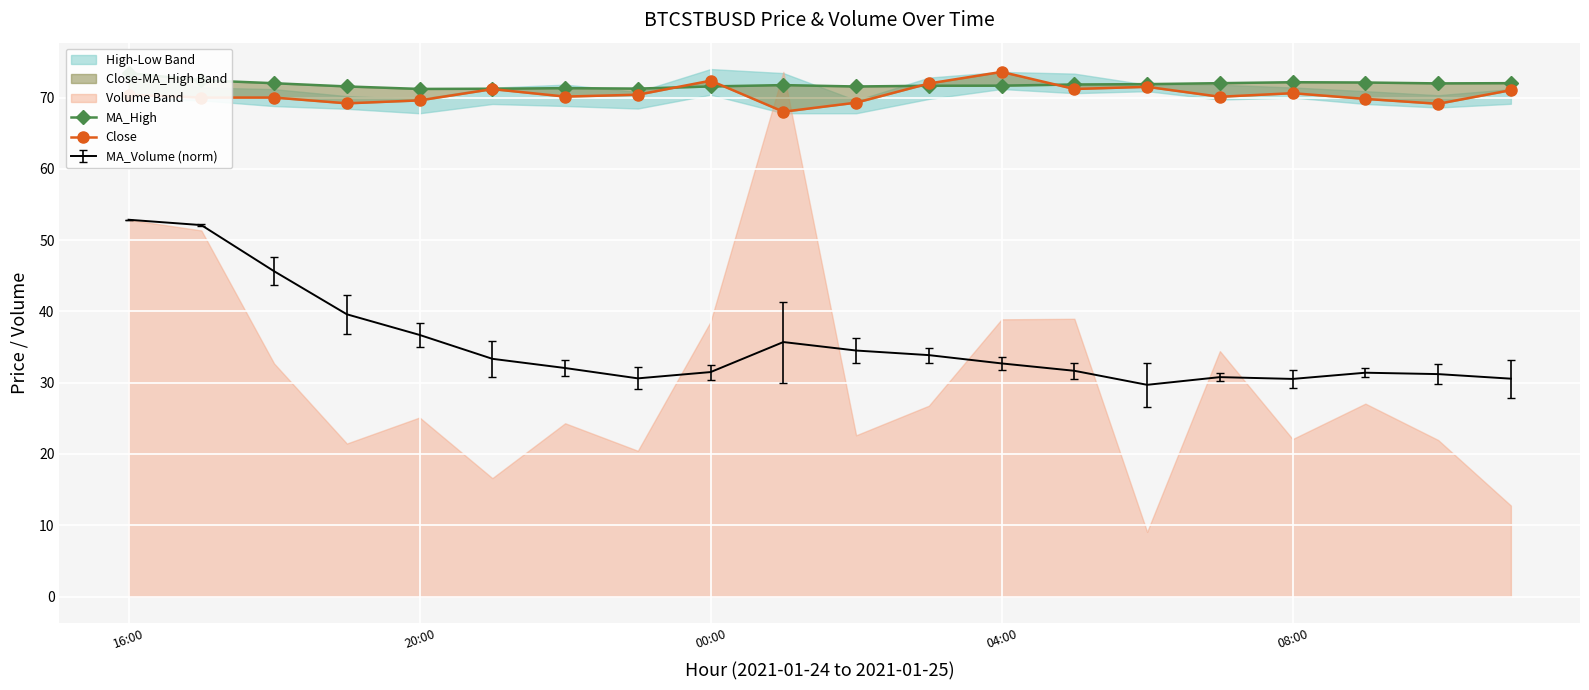

True or false: Close has a value of 33.7 at 6.

False